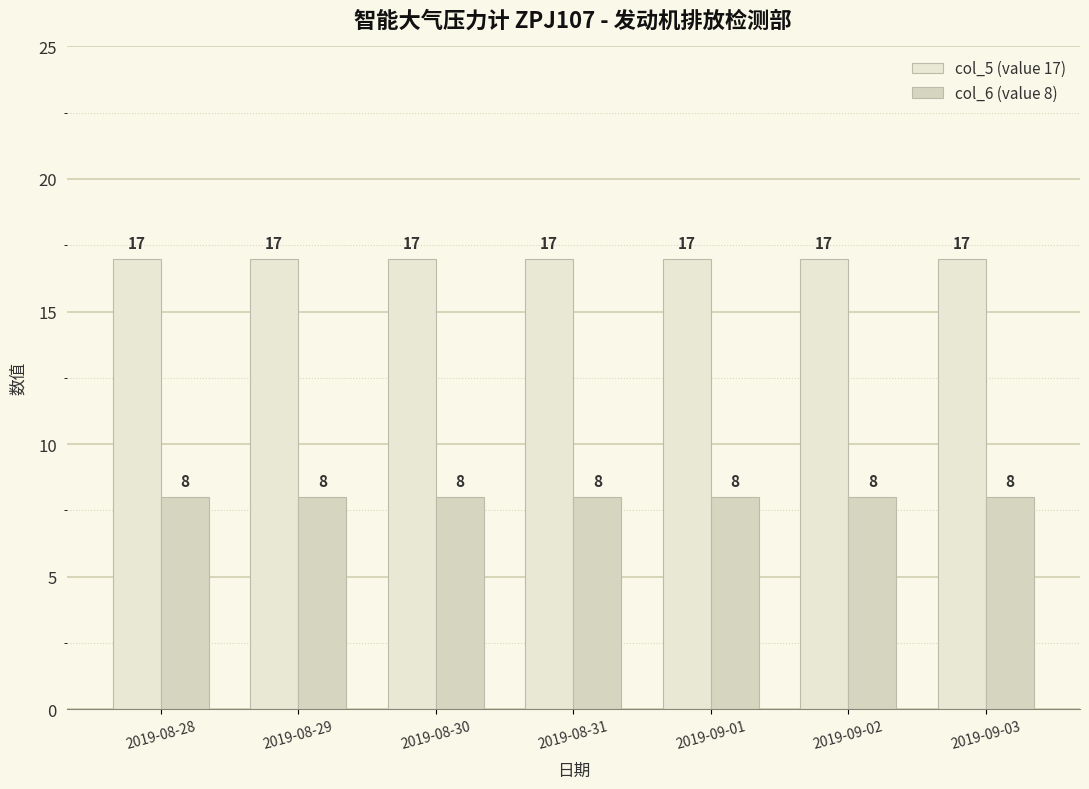

Is the value of col_5 (value 17) at 2019-09-01 greater than the value of col_6 (value 8) at 2019-08-28?

Yes